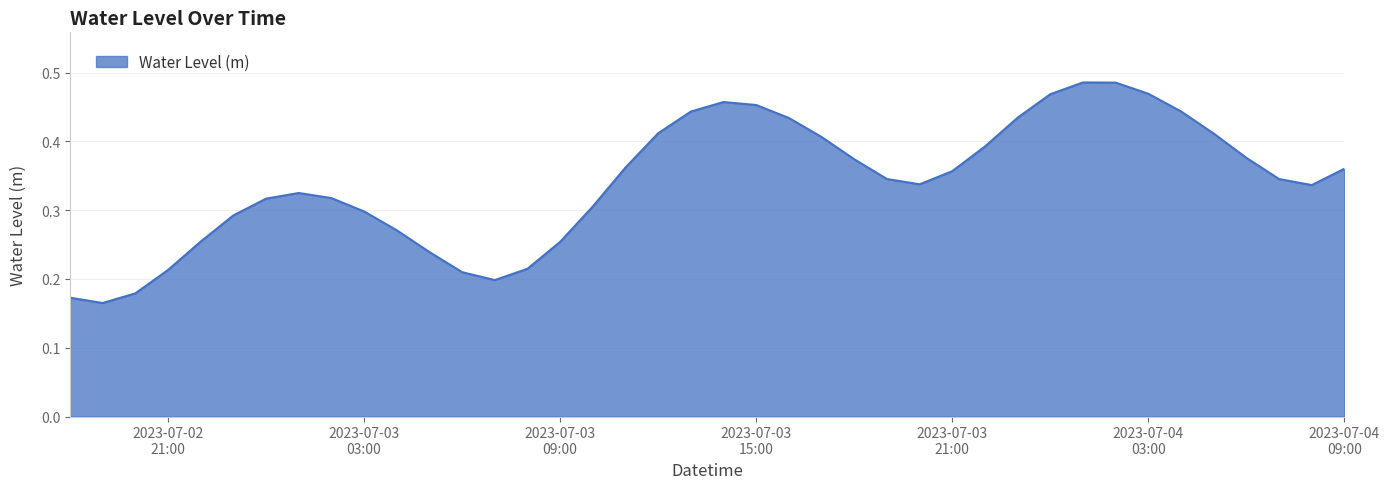

Count the values in the range 0 to 1.

40